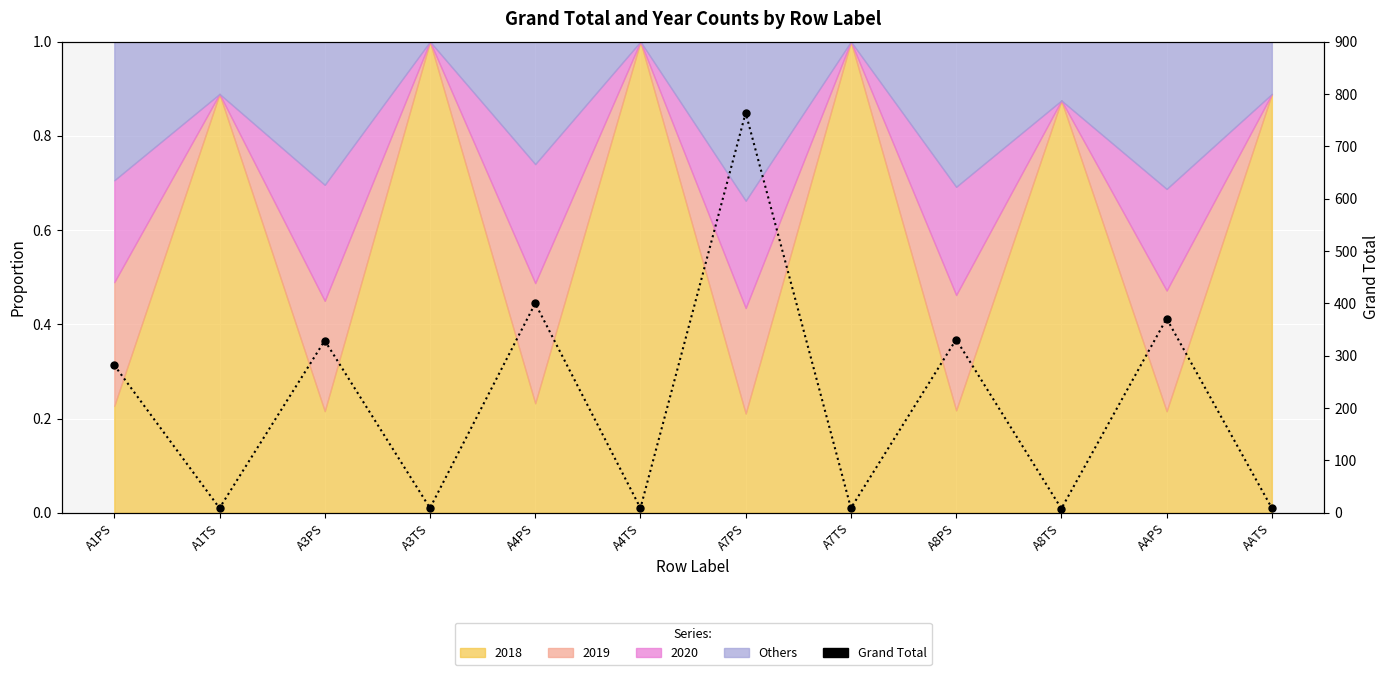

How many lines are shown in the chart?

1